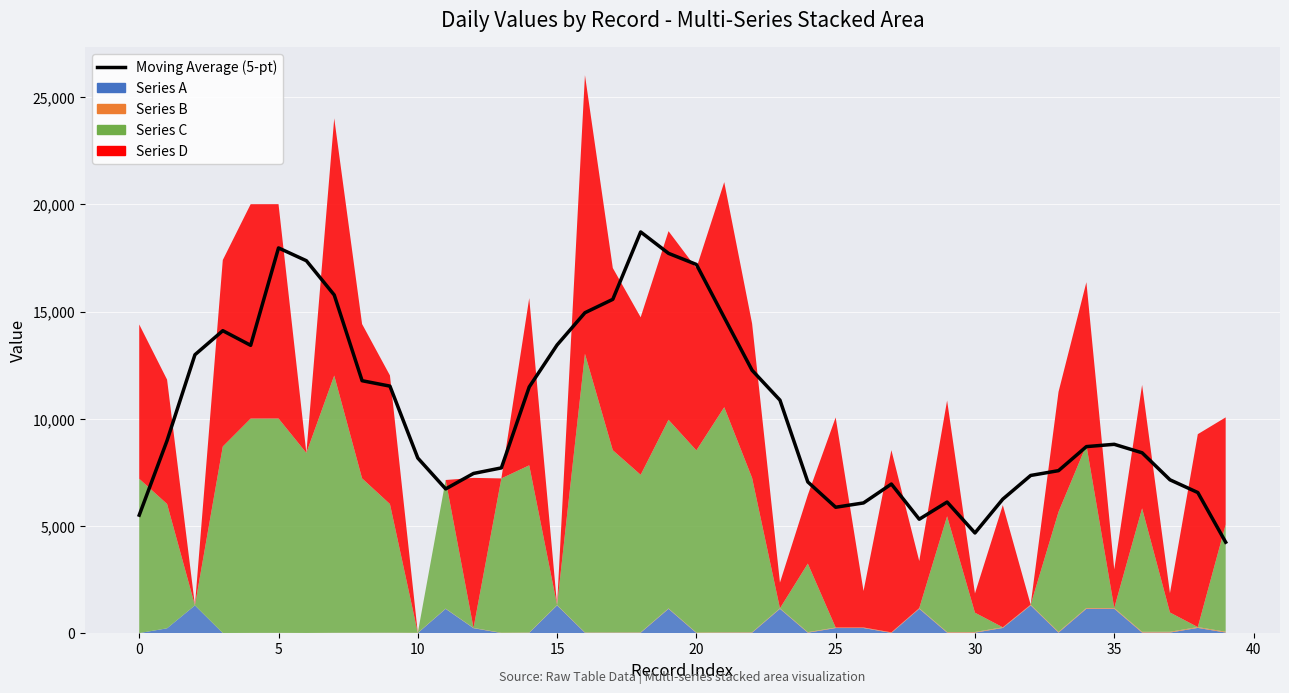

Where is the data nearest to the value 11479?

14